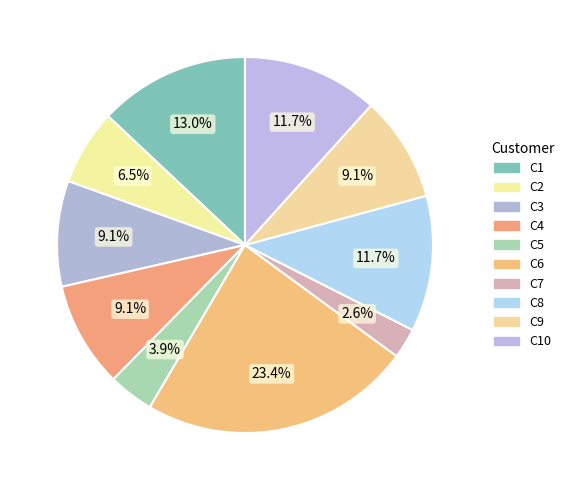

What is the largest slice in the pie chart?

C6